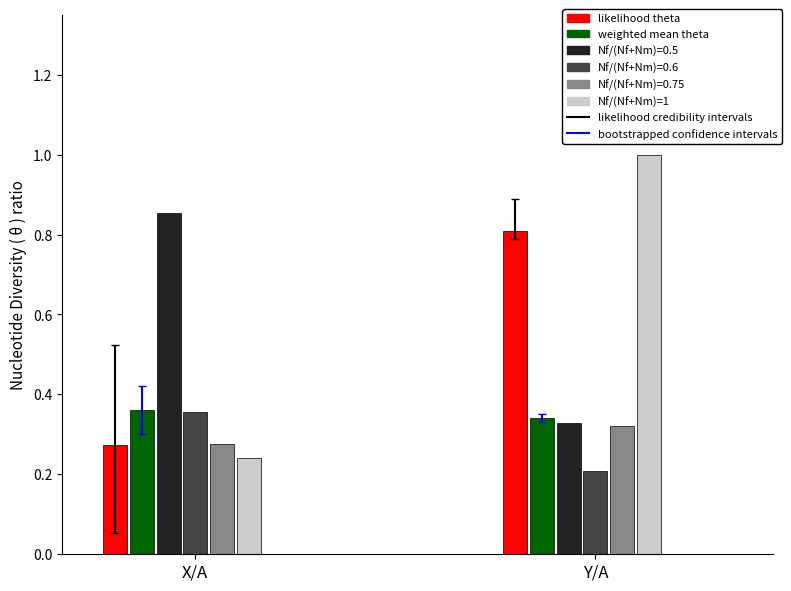

Are the bars horizontal?

No